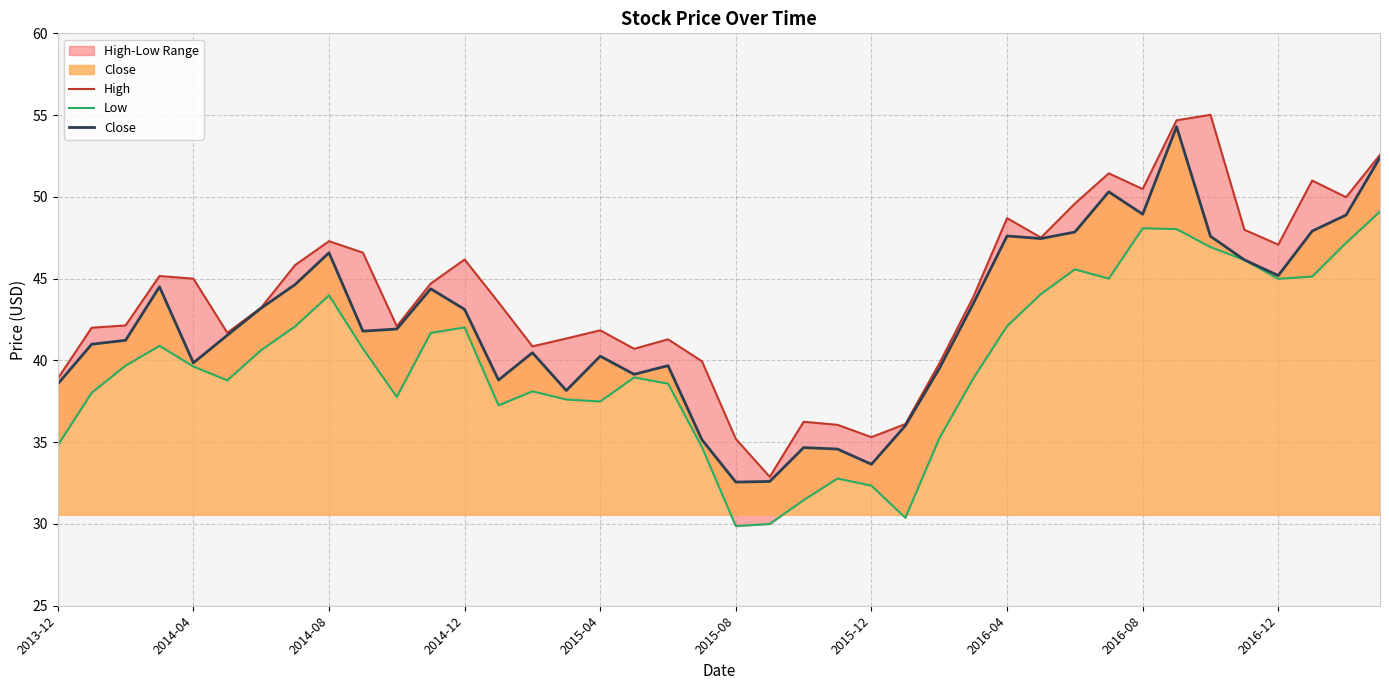

How many interior local valleys does the High series have?

10